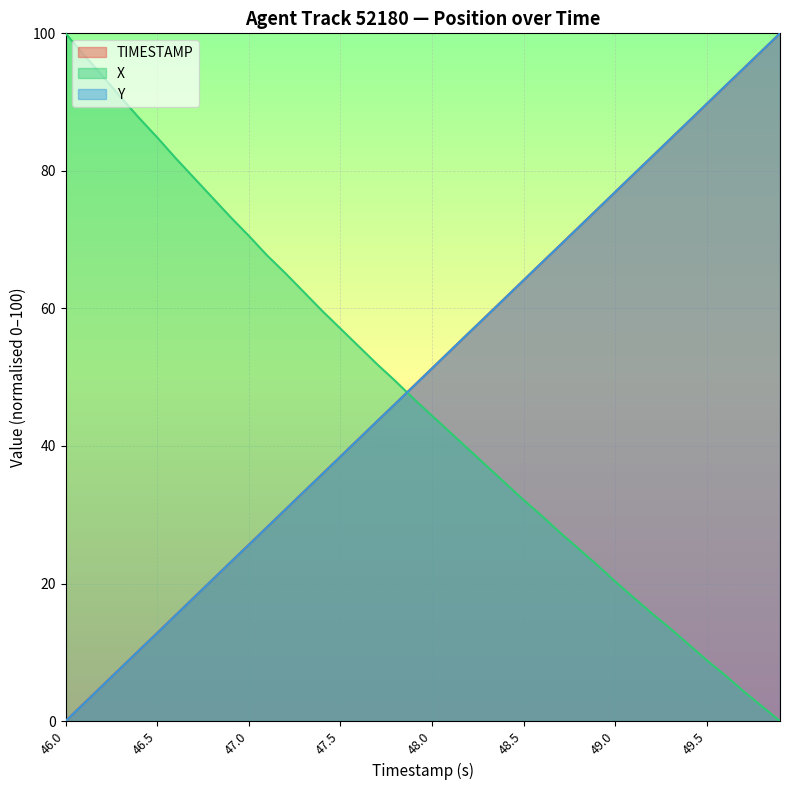

Which category has the lowest value in the TIMESTAMP series?

46.0